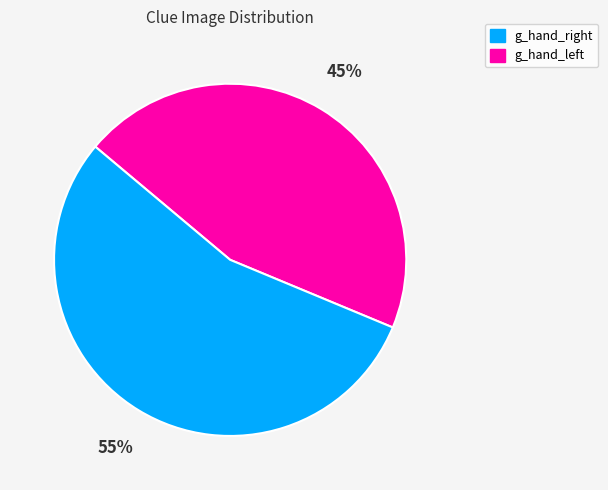

To the nearest percent, what is the average slice percentage?

50%